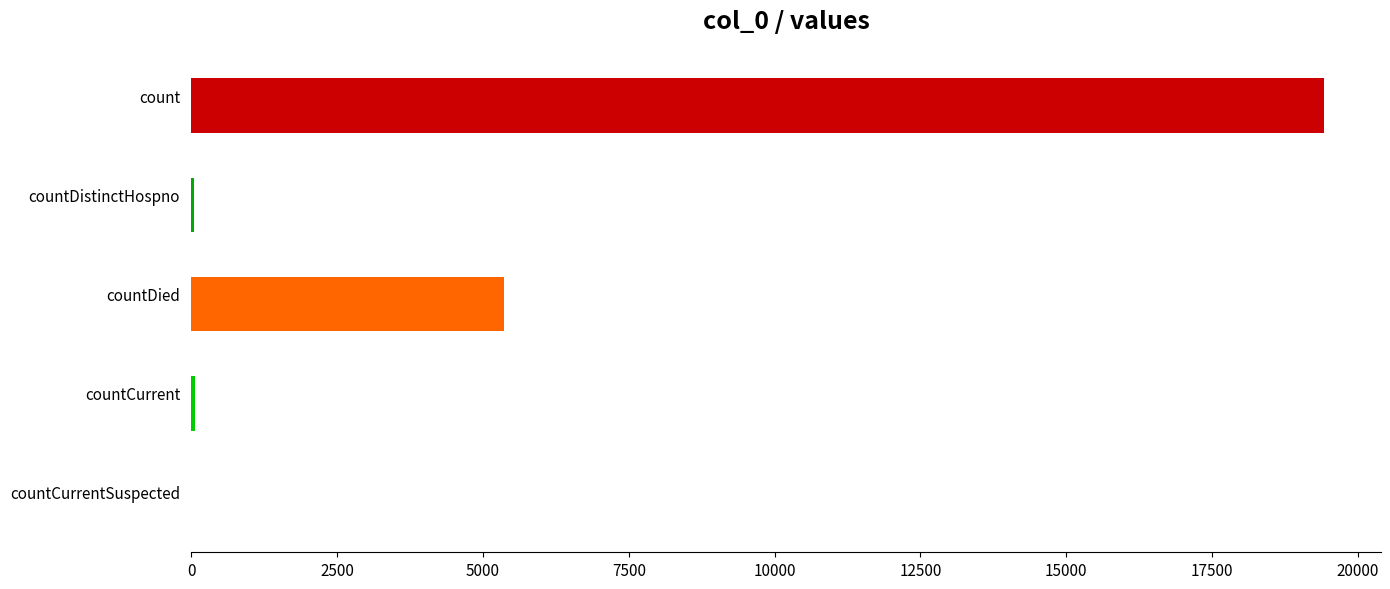

How many categories are shown in the chart?

5